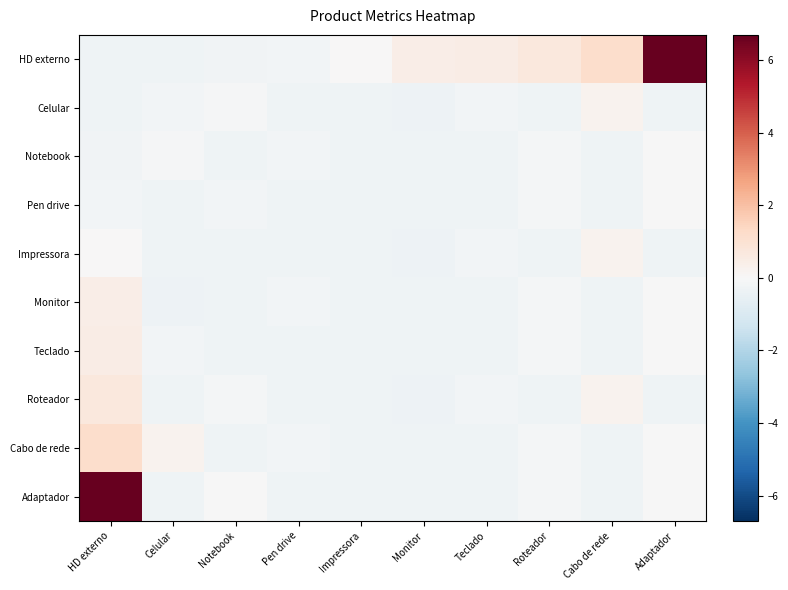

How many series are shown in this chart?

10